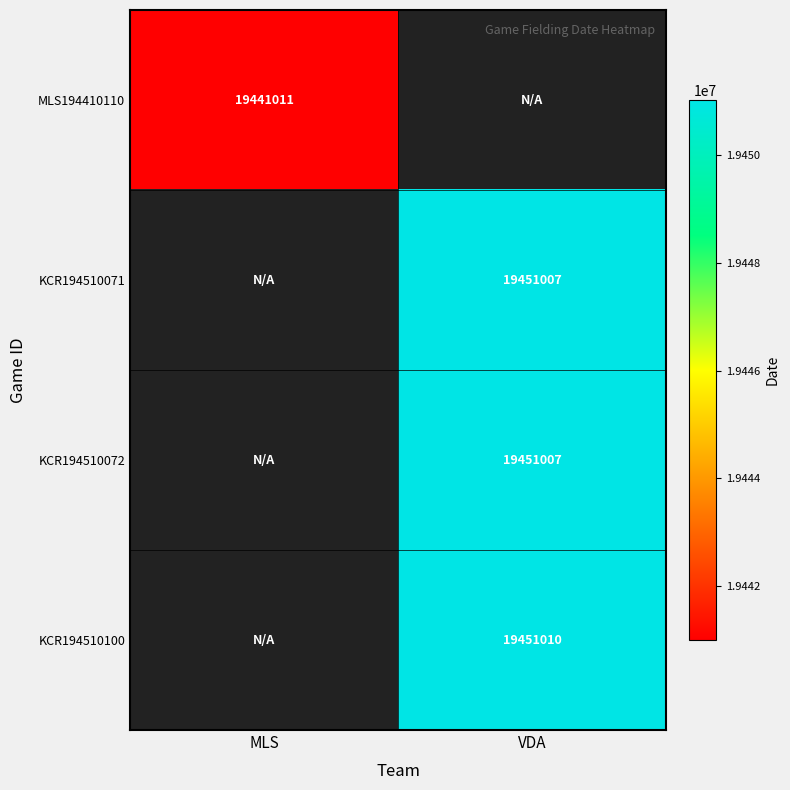

Which category has the highest value across all series?

VDA